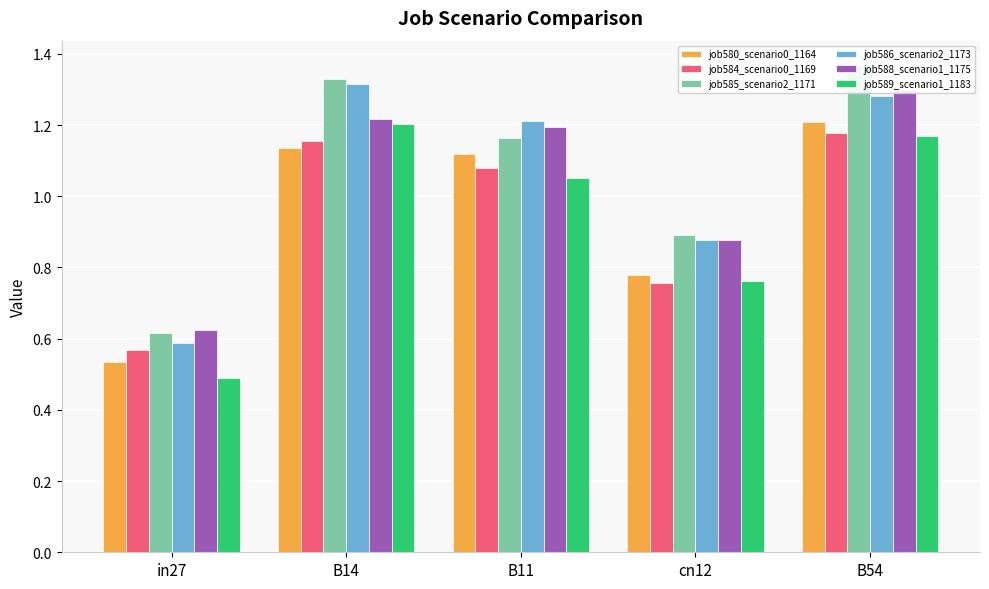

How many bars are there in total?

30